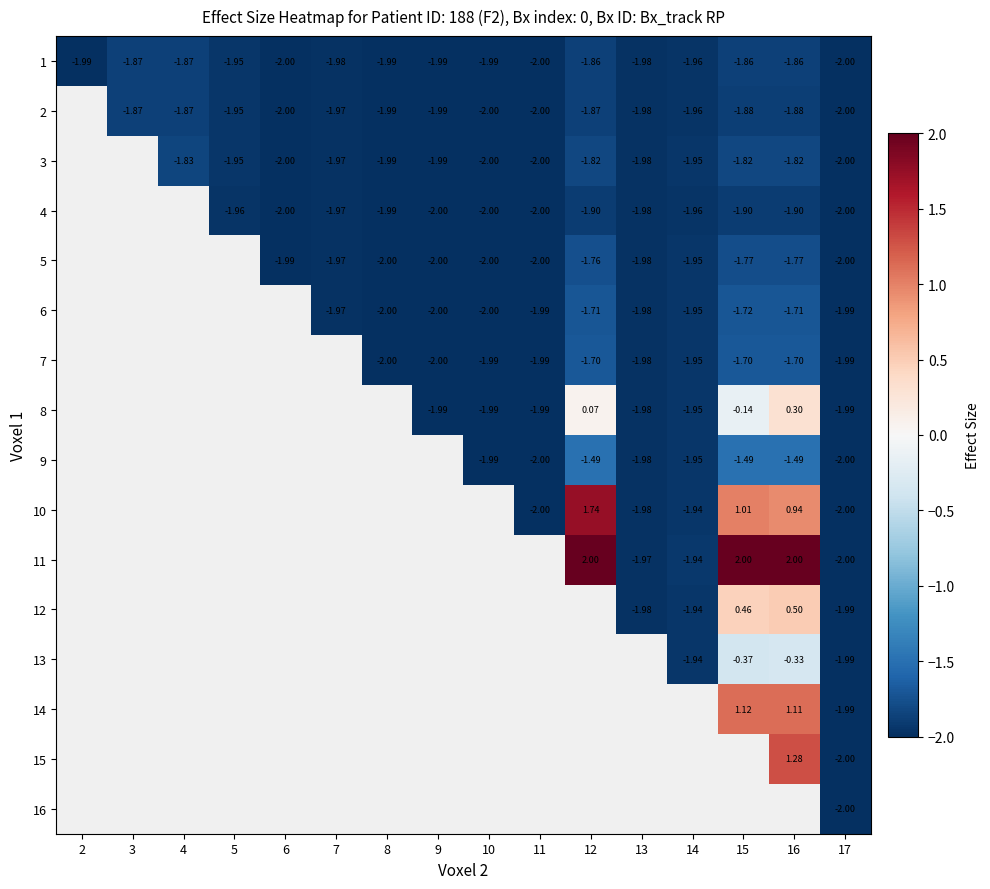

Which has a higher value, 9 or 3?

3